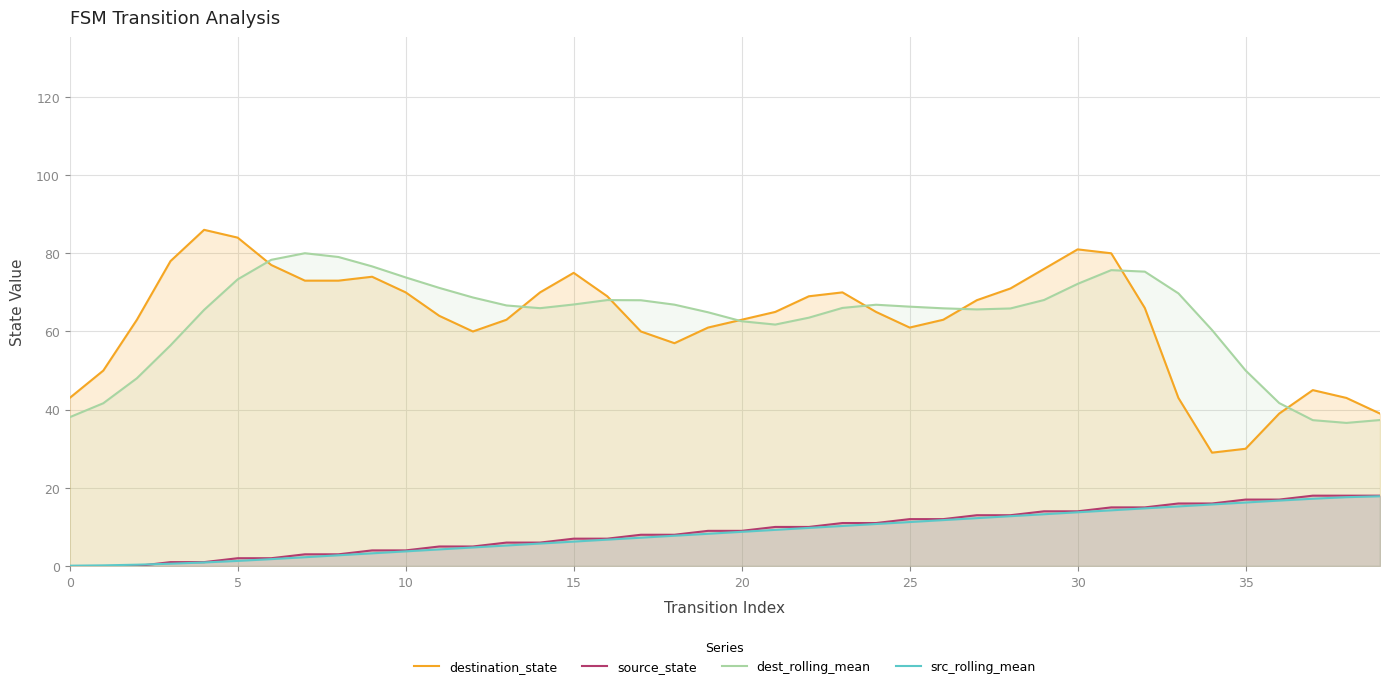

What is the highest value of the src_rolling_mean series?

17.8